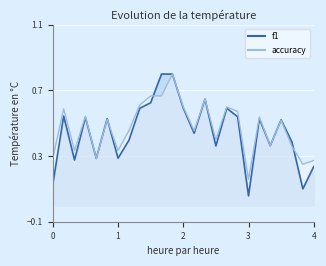

What is the spread (max minus min) of values at 8?

0.1